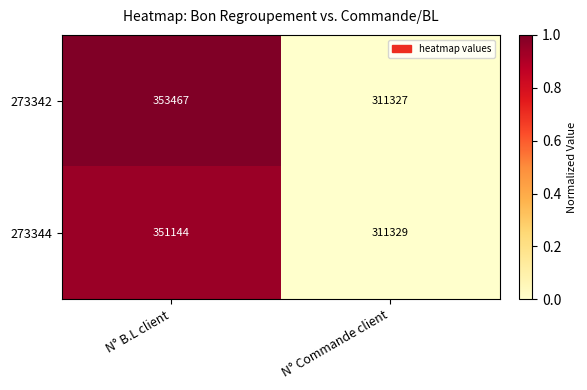

The 273344 series shows 351144 at N° B.L client. True or false?

True